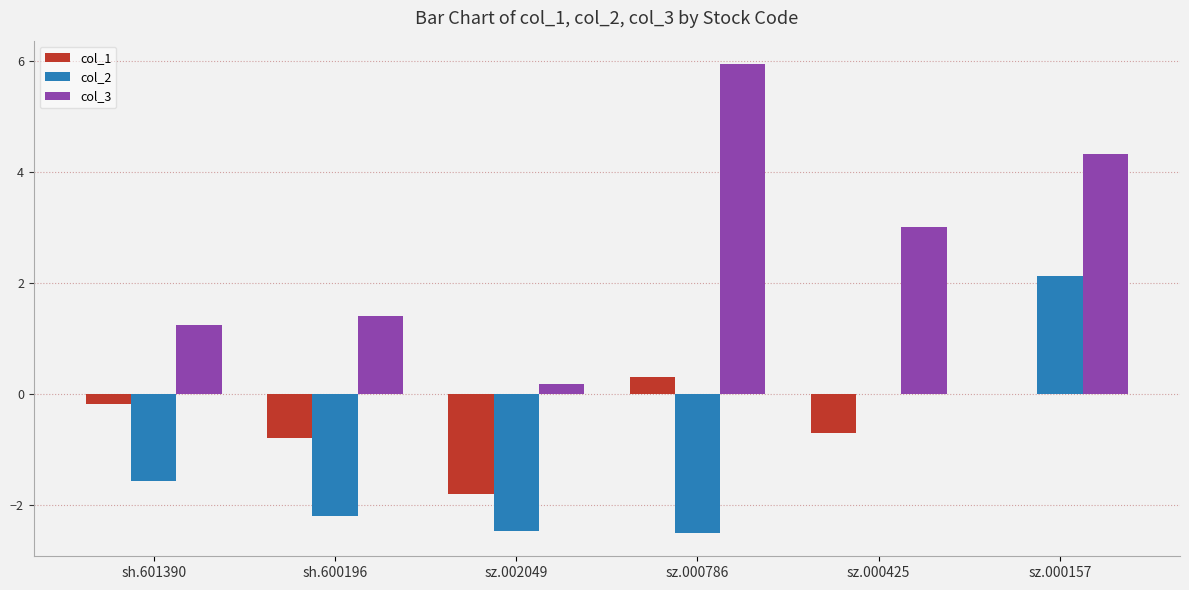

What is the average value of the col_1 series?

-0.5